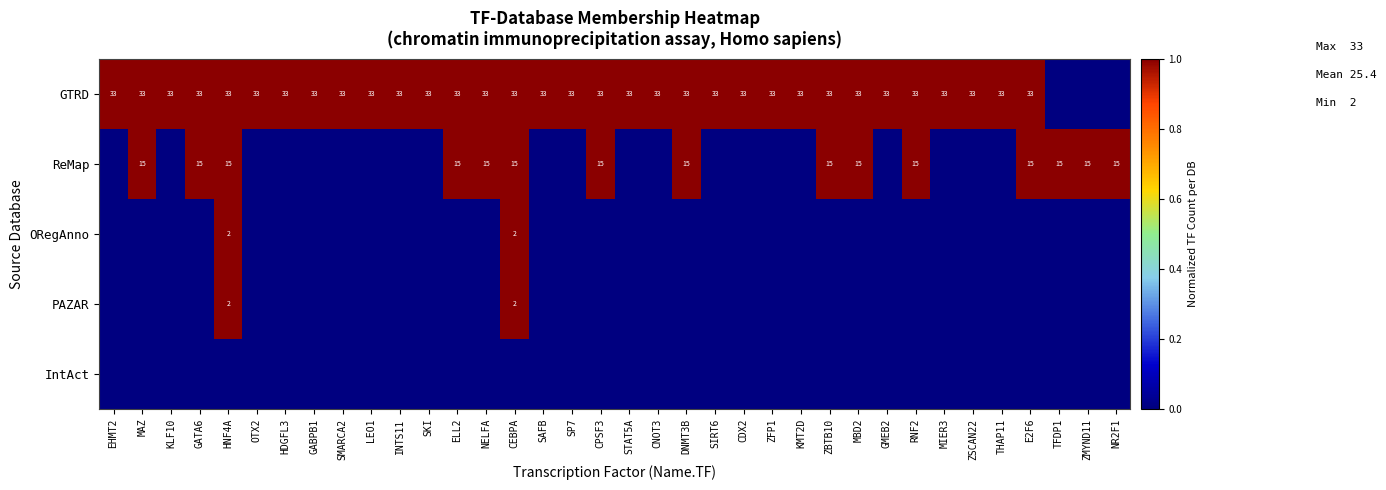

How many values in the row_2 series exceed 0?

2